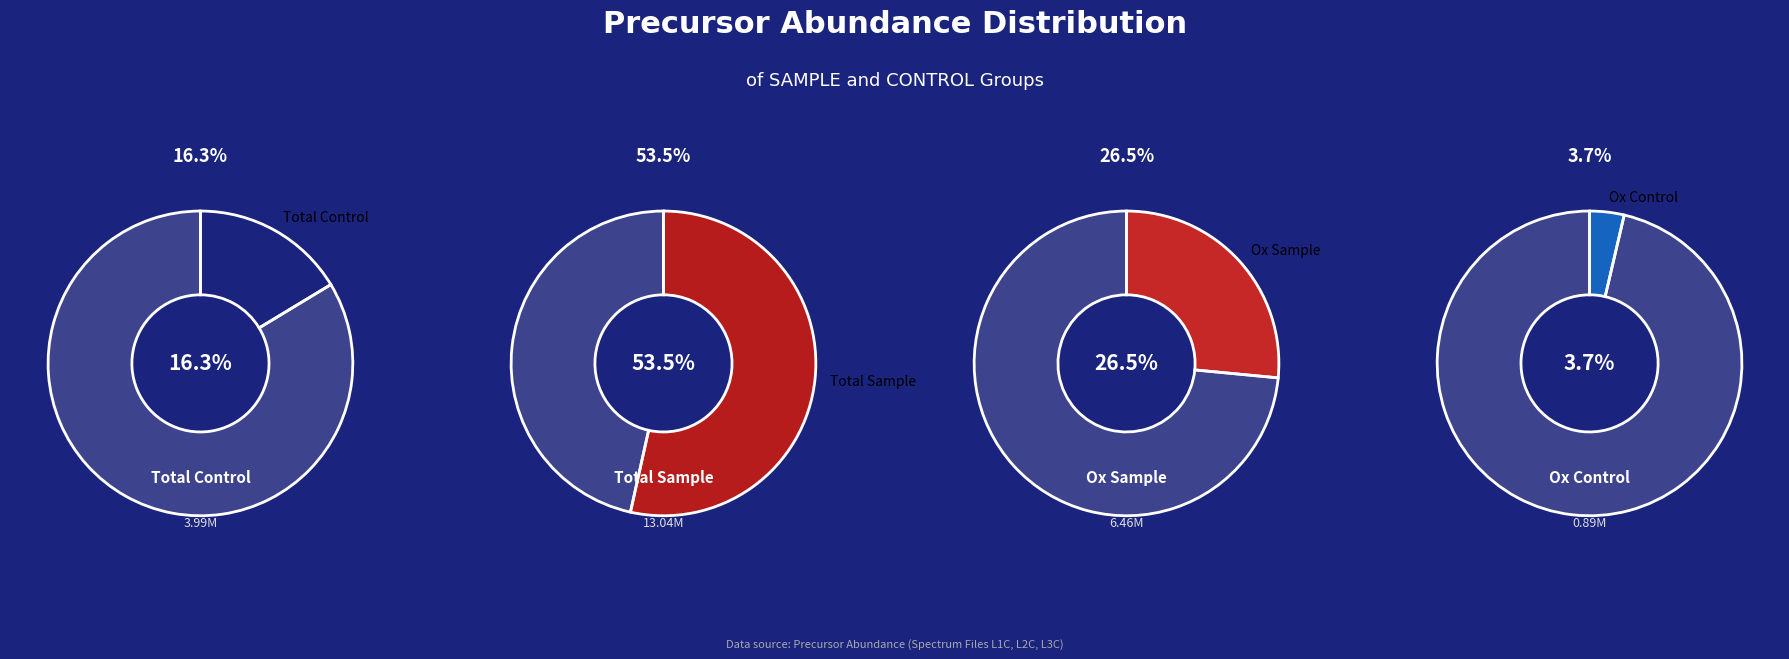

What percentage is NOT represented by Ox Sample?

73.5%